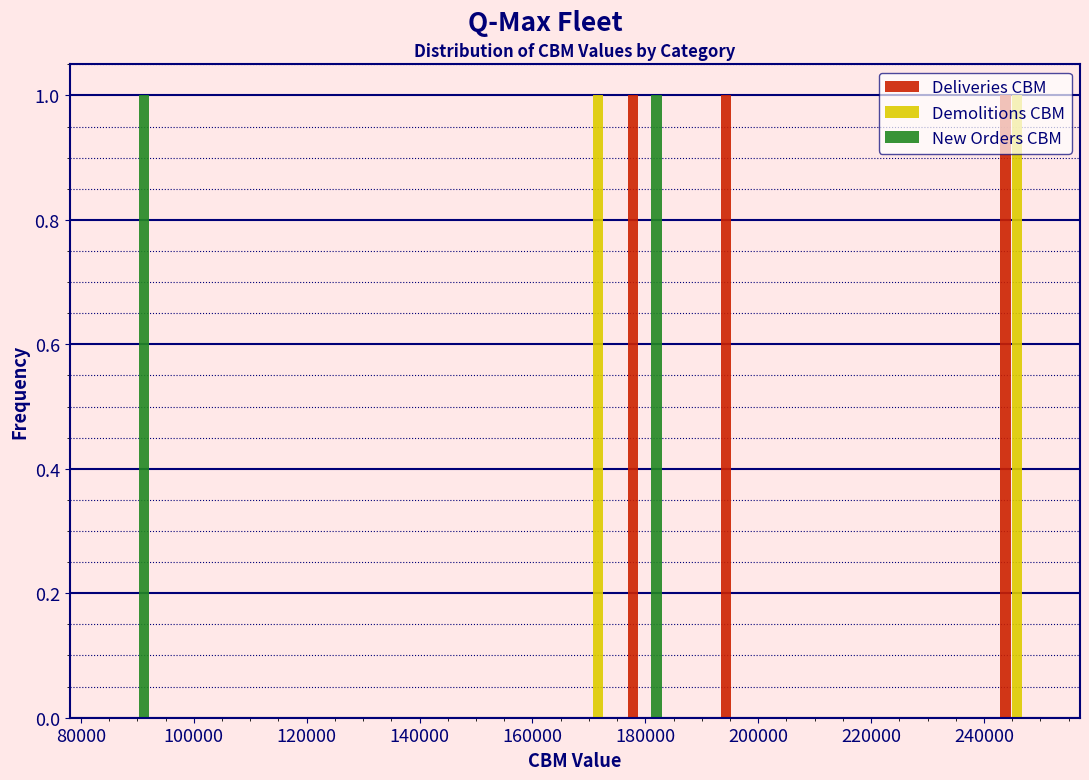

What is the height of the Demolitions CBM bar covering 242000 to 250000 on the x-axis? Neither the bar edges nor the heights are printed on the chart, so give them approximately, as read against the axes.

1